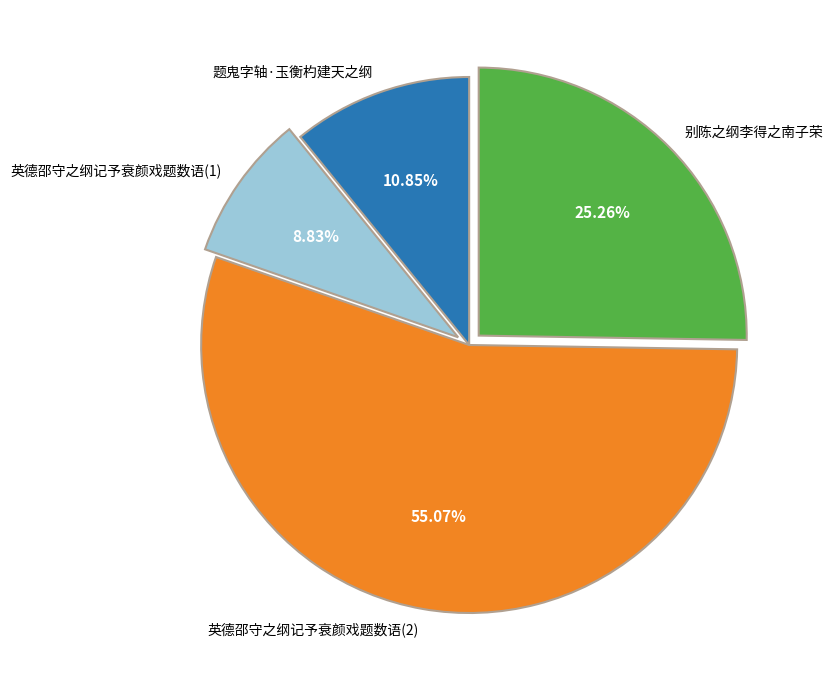

Is there a majority slice in this chart?

Yes